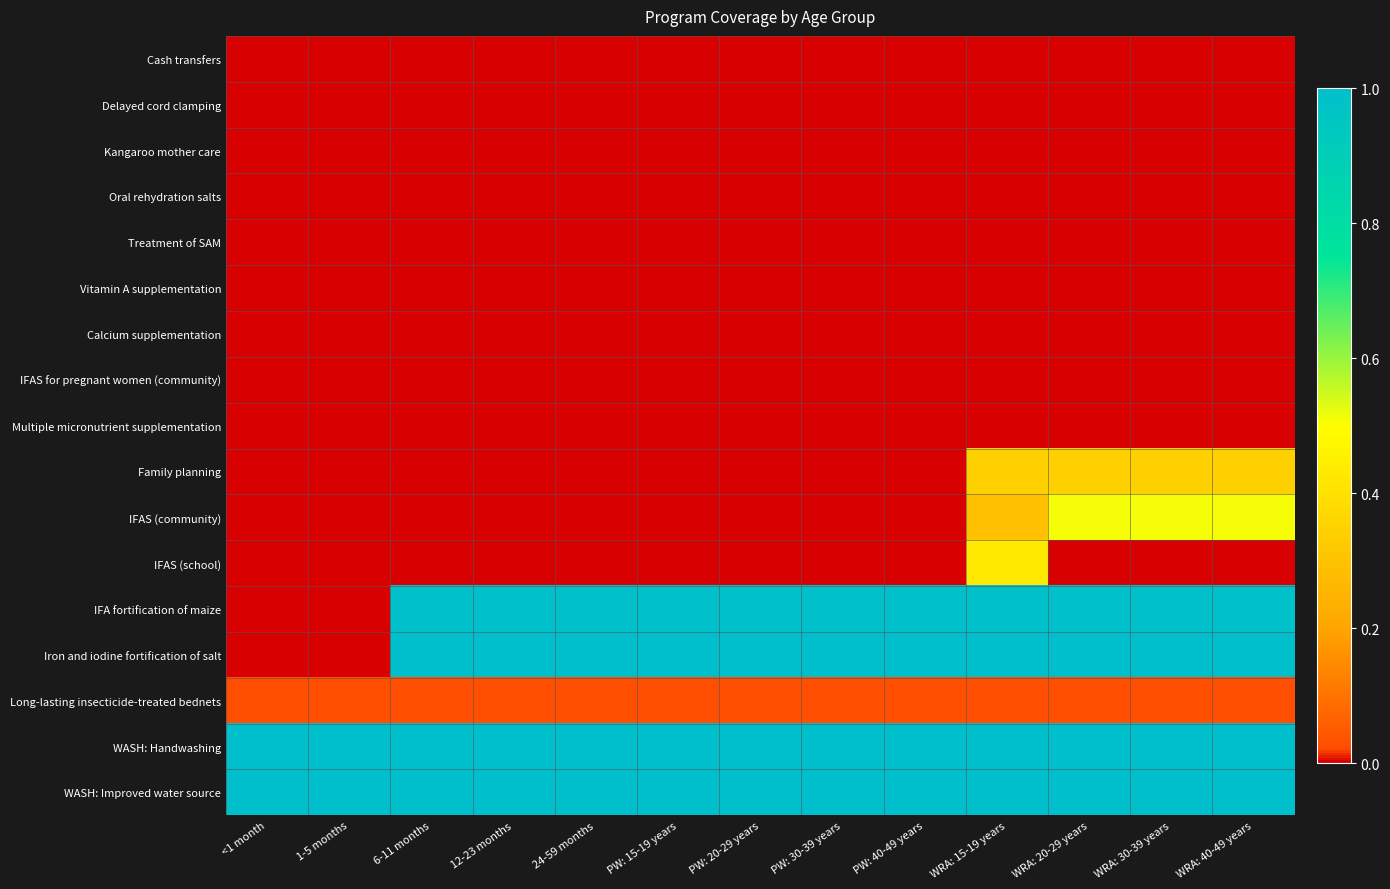

Which series changed the most between 12-23 months and WRA: 40-49 years?

IFAS (community)